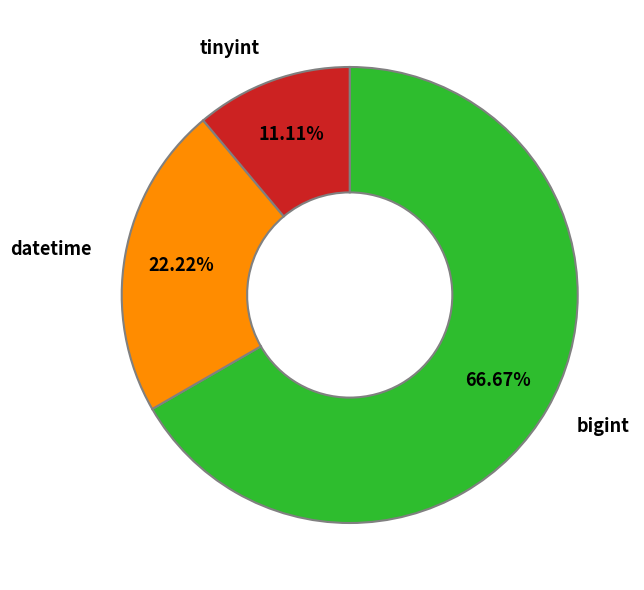

Which category accounts for the majority?

bigint